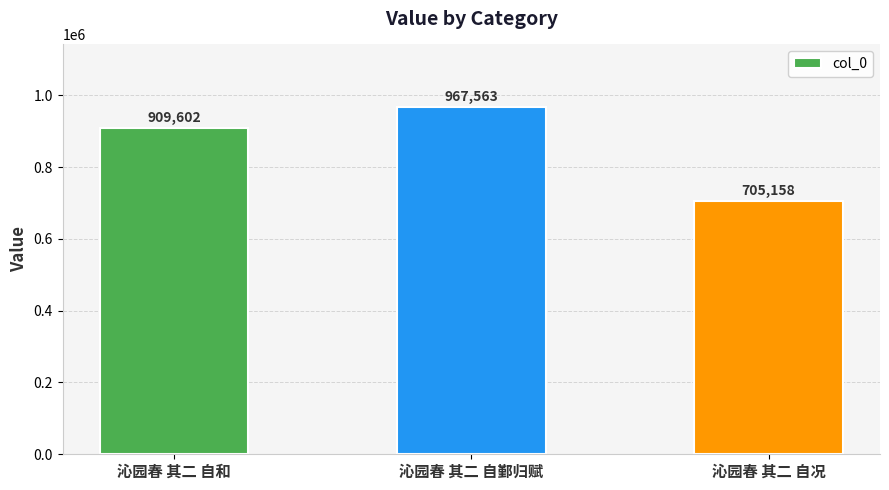

Count the number of data series in this chart.

1